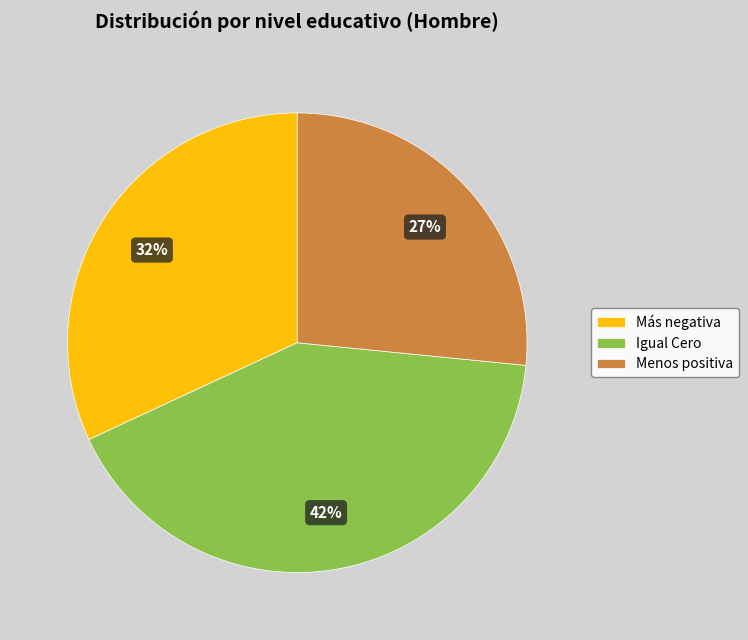

How many segments does this pie chart have?

3